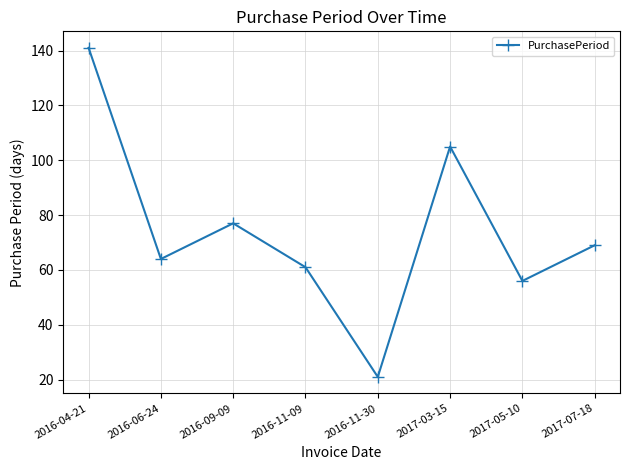

What is the average value?

74